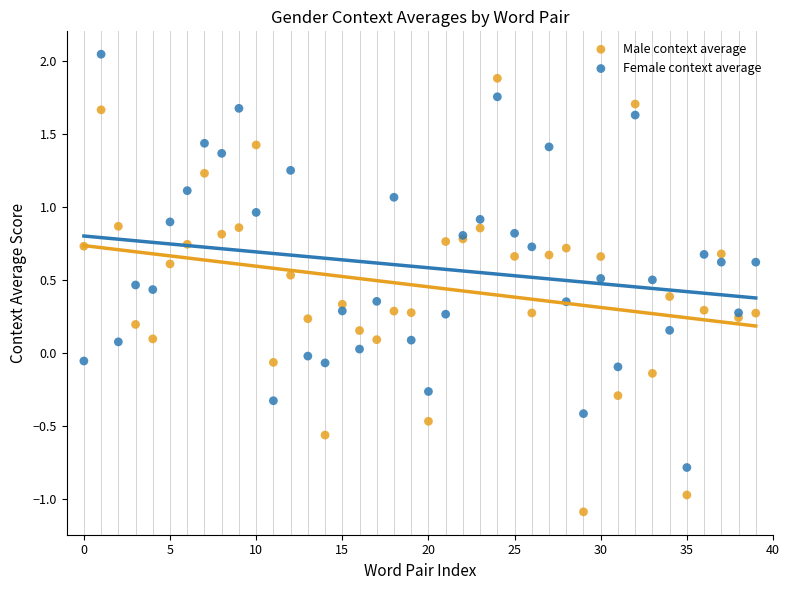

Which series has the widest spread of Y values?

Male context average